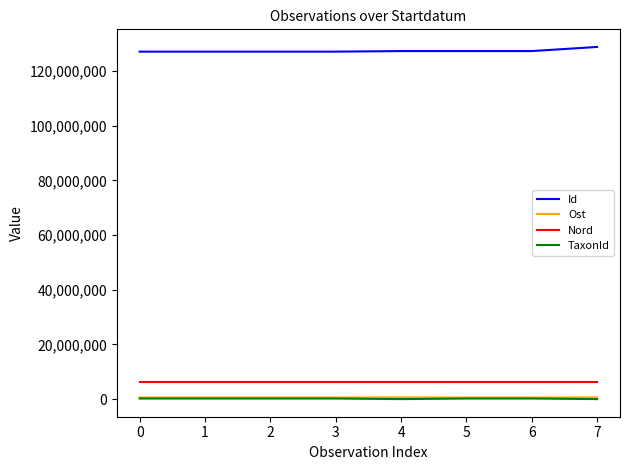

True or false: TaxonId and Nord cross at least once.

False